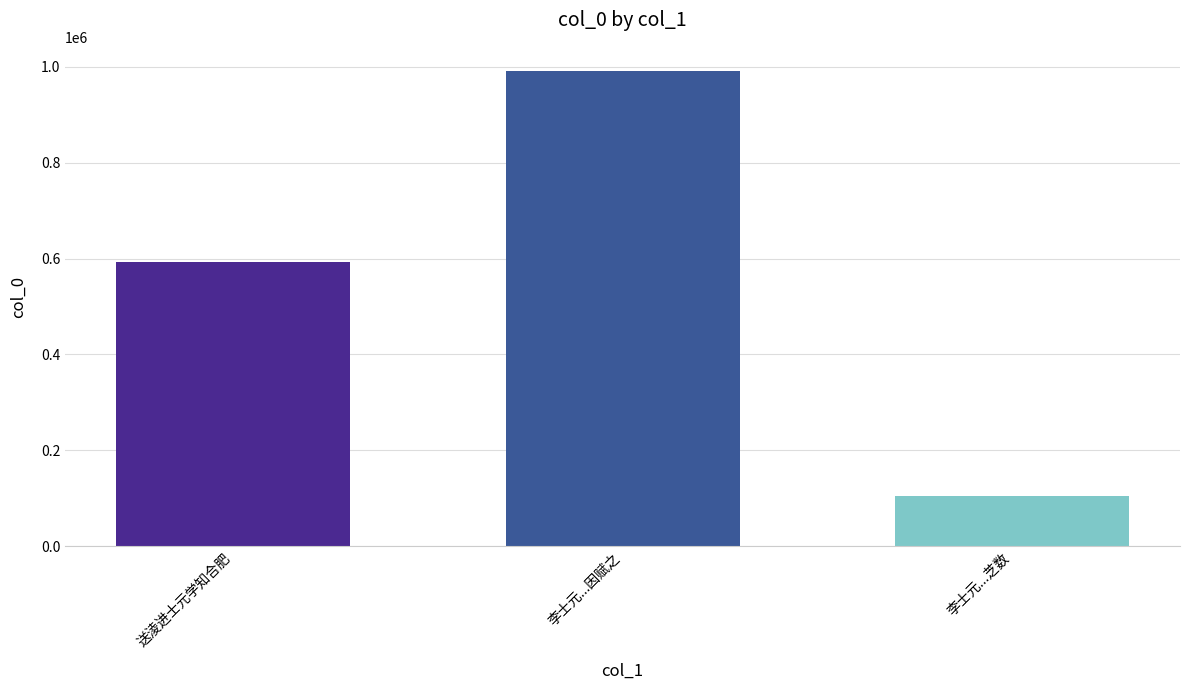

The chart shows a value of 104587 at 李士元...芝数. True or false?

True